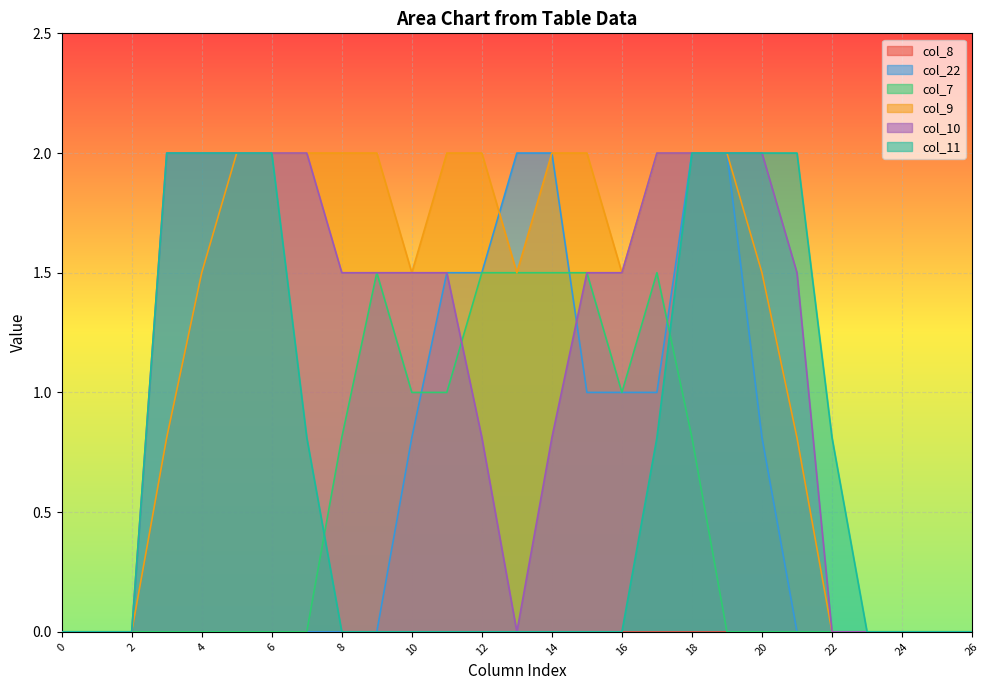

At which label is col_11 closest to 1?

7